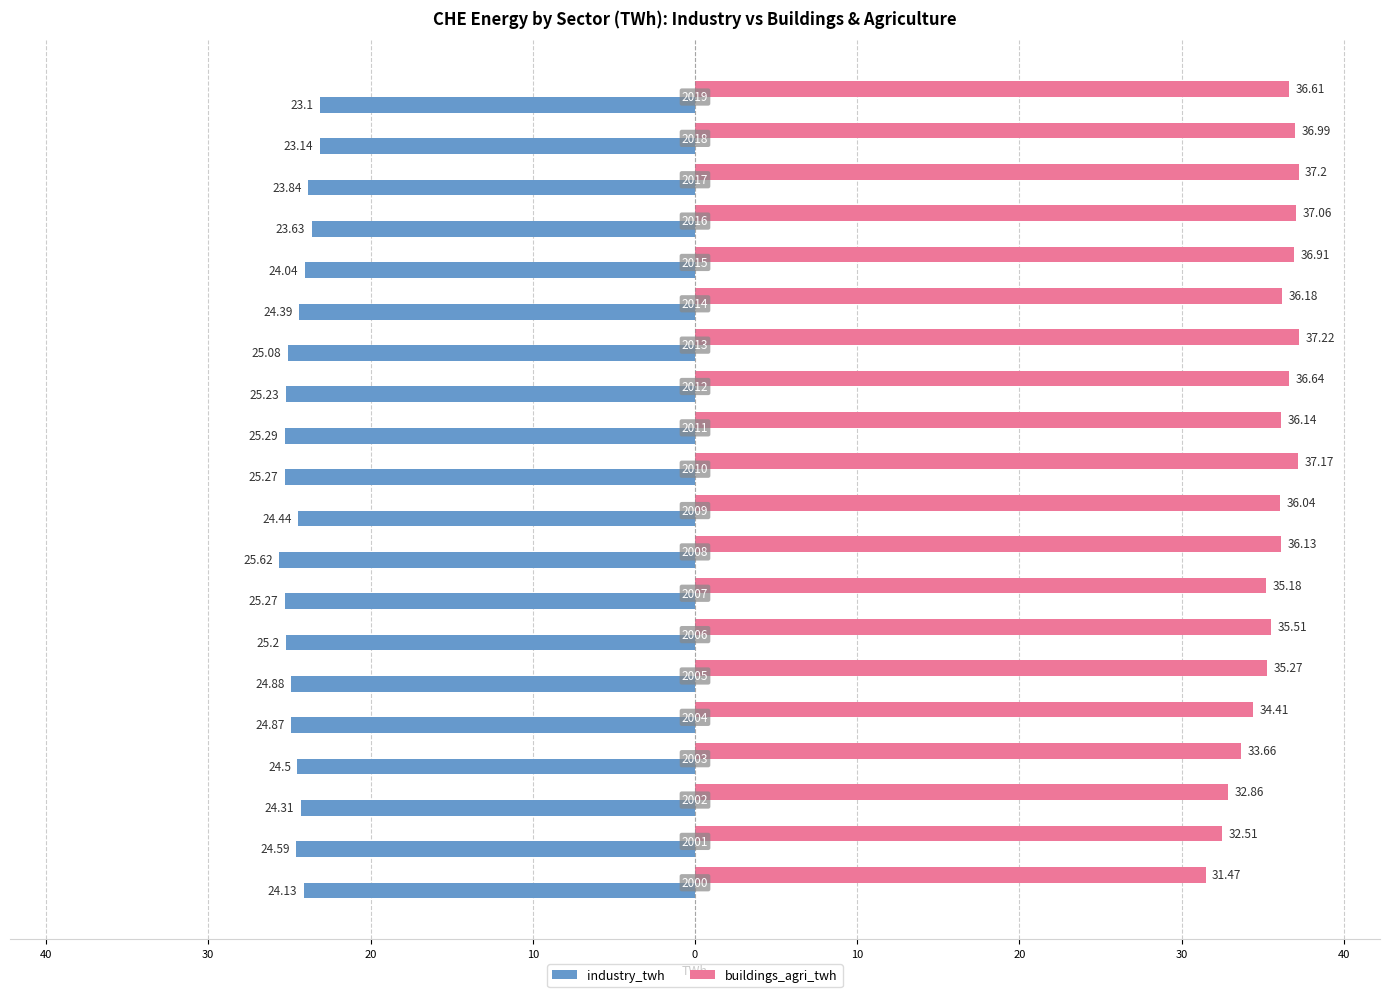

What are all the series names shown in the legend?

industry_twh, buildings_agri_twh